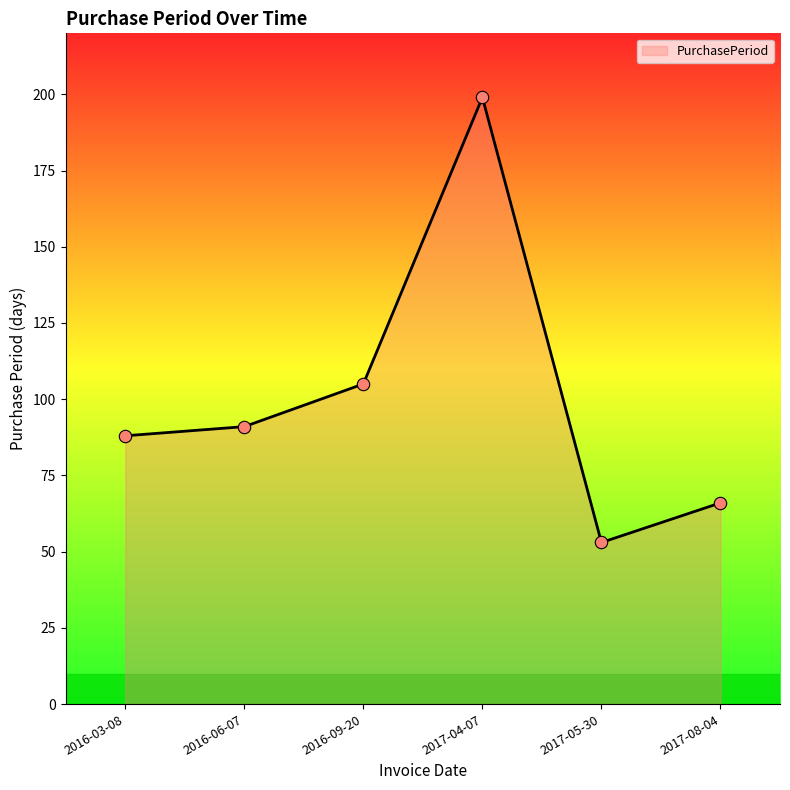

What is the ratio of the value at 2017-08-04 to the value at 2016-09-20?

0.6